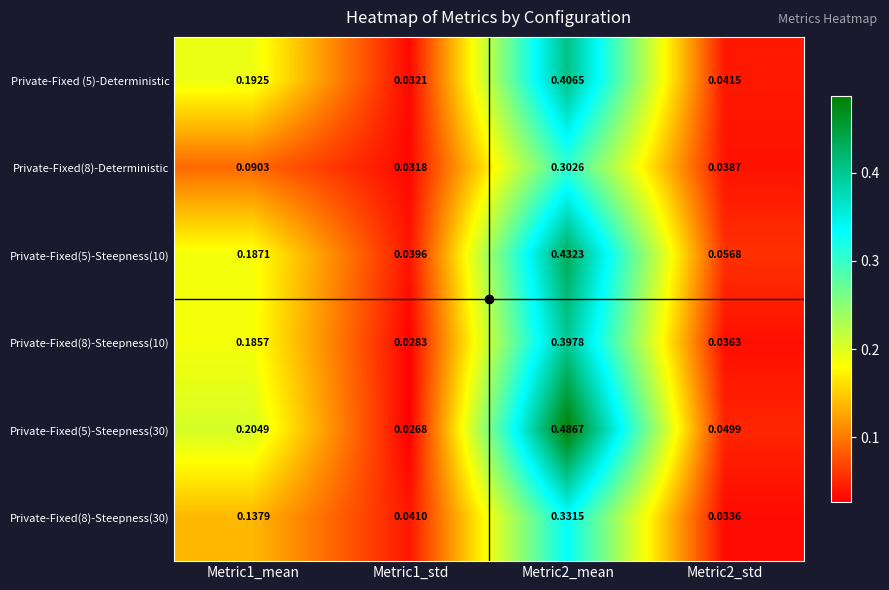

Is the value of Private-Fixed(5)-Steepness(30) at Metric2_mean greater than the value of Private-Fixed(8)-Steepness(30) at Metric1_std?

Yes